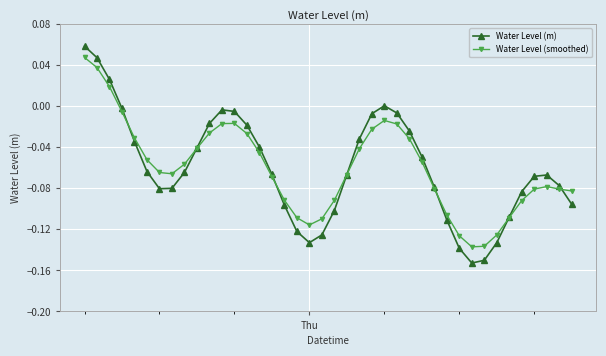

True or false: Water Level (smoothed) has more than 2 interior local peaks.

True